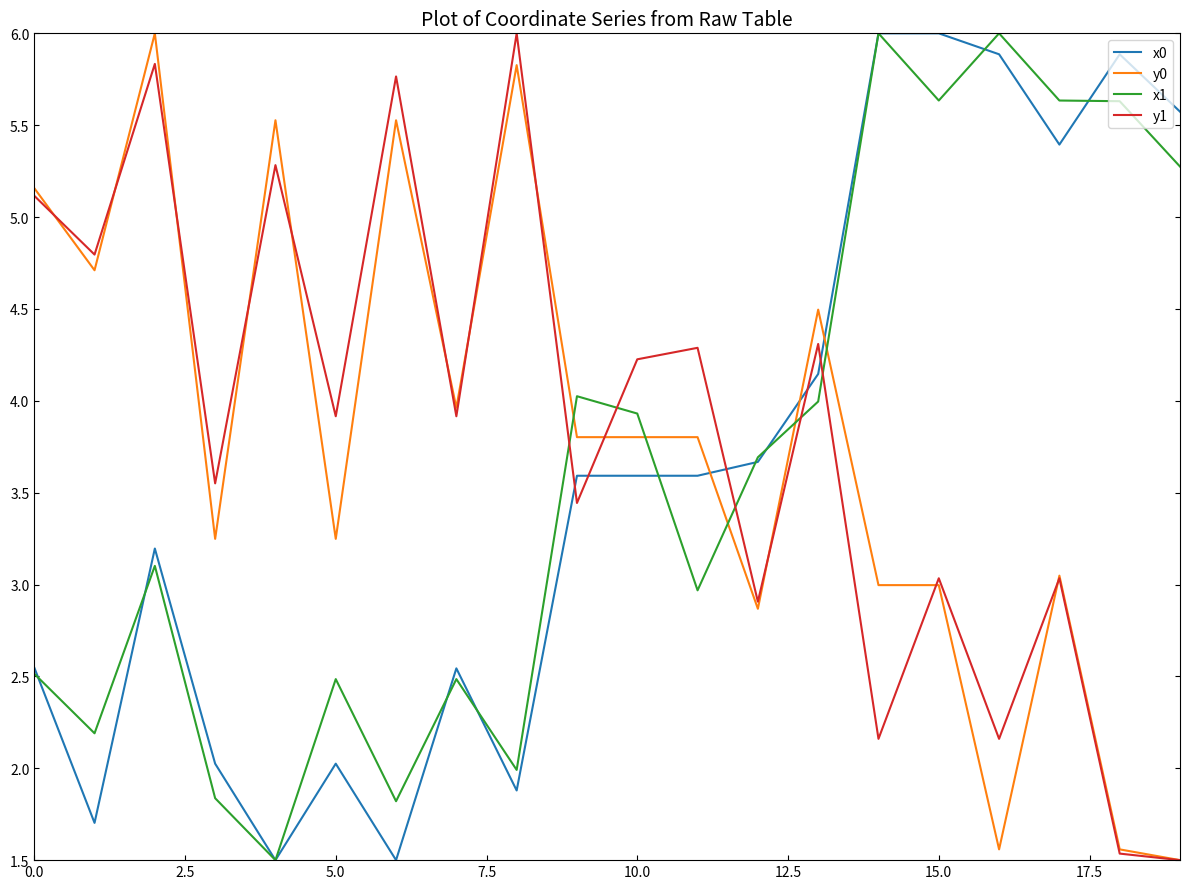

What is the minimum value for y1?

1.5